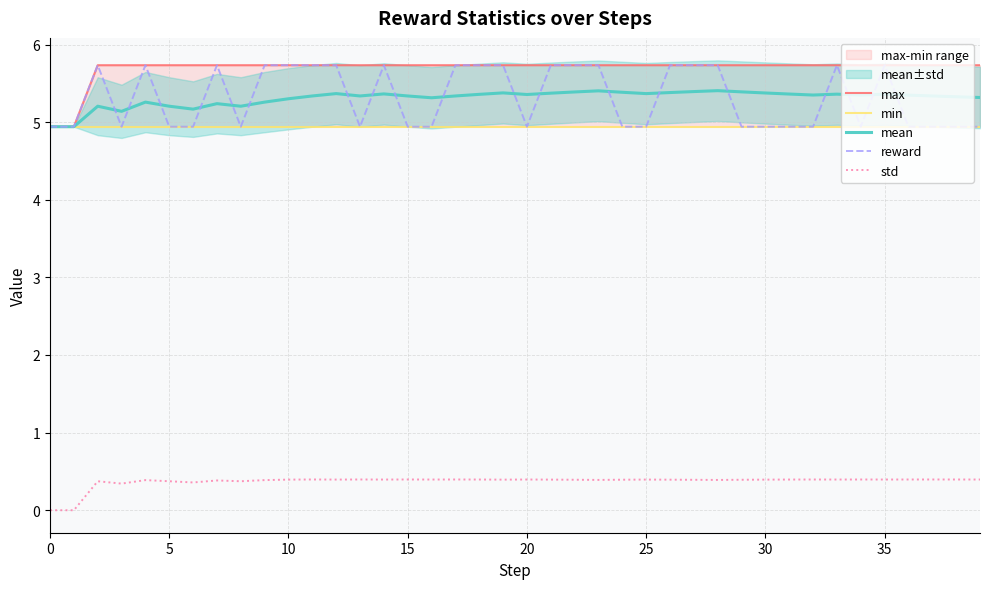

True or false: min has a value of 4.9 at 34.

True